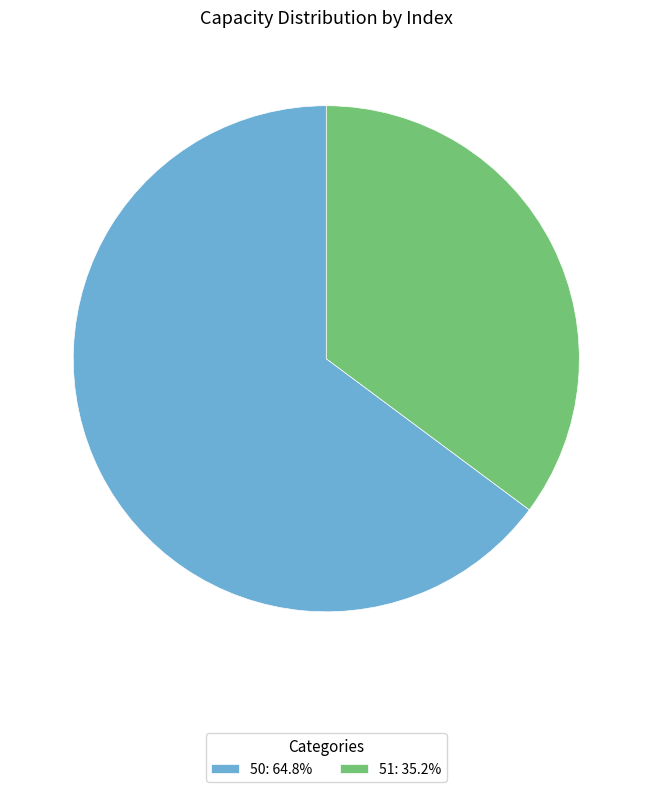

Is it true that 50 is 53% of the pie?

False